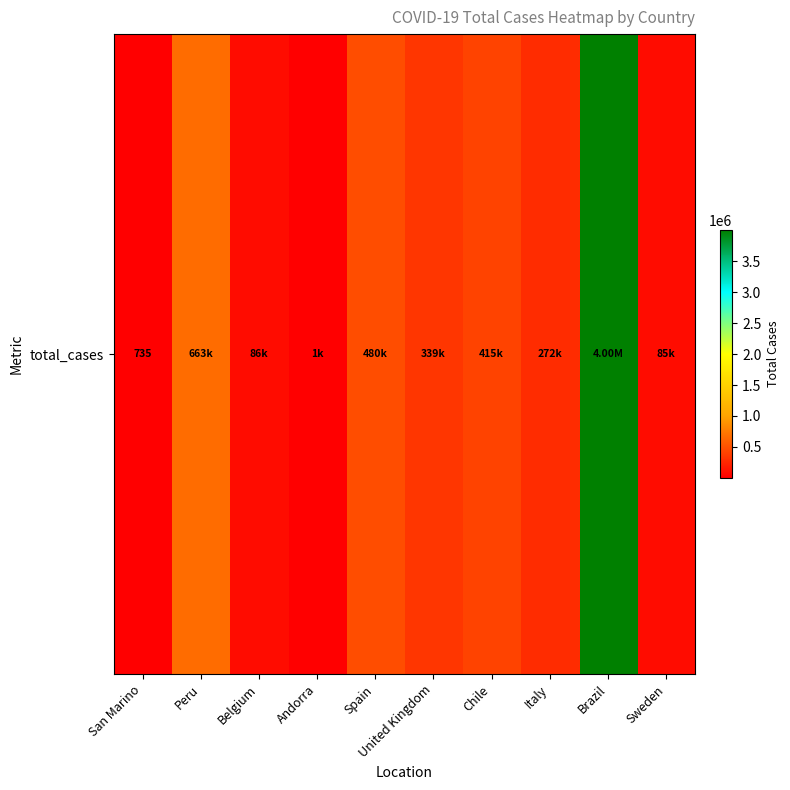

List the labels in order of value, smallest first.

San Marino, Andorra, Sweden, Belgium, Italy, United Kingdom, Chile, Spain, Peru, Brazil